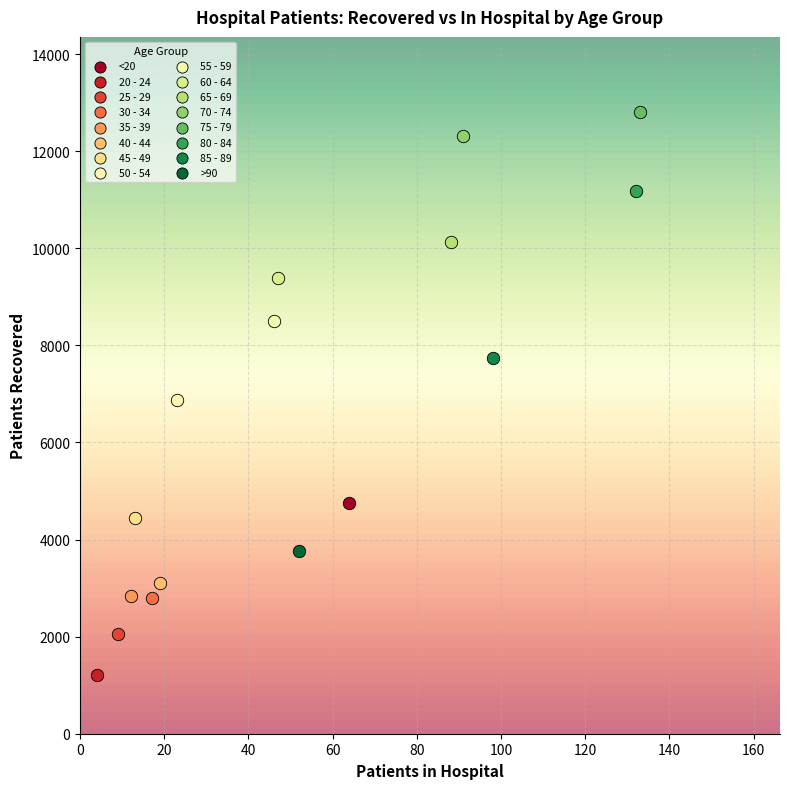

What are all the series names shown in the legend?

<20, 20 - 24, 25 - 29, 30 - 34, 35 - 39, 40 - 44, 45 - 49, 50 - 54, 55 - 59, 60 - 64, 65 - 69, 70 - 74, 75 - 79, 80 - 84, 85 - 89, >90